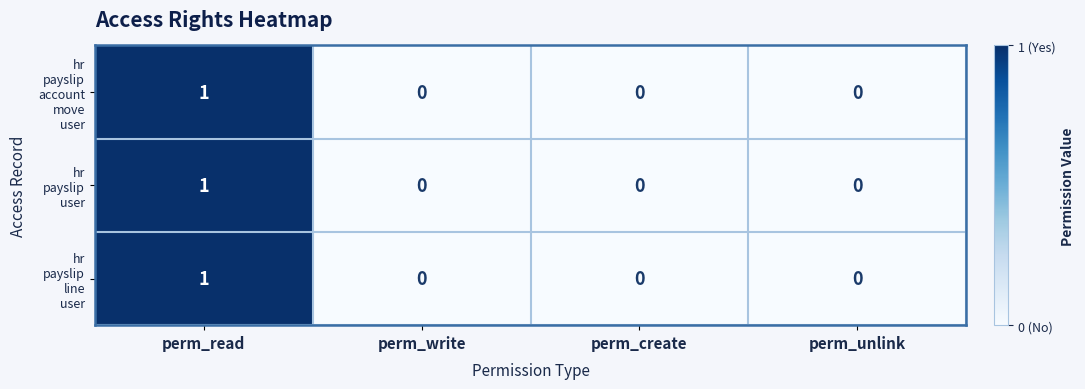

Which category has the highest value across all series?

perm_read